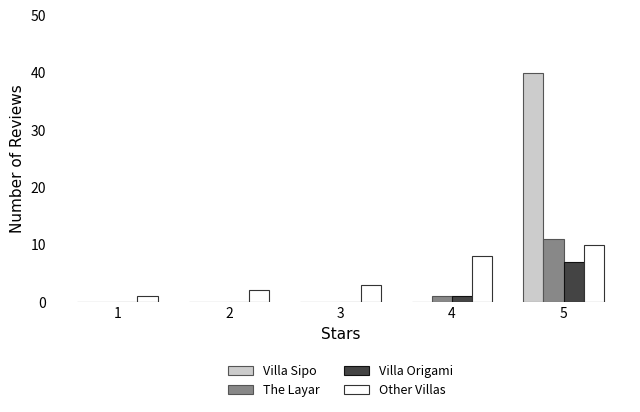

Where is The Layar nearest to the value 5?

4